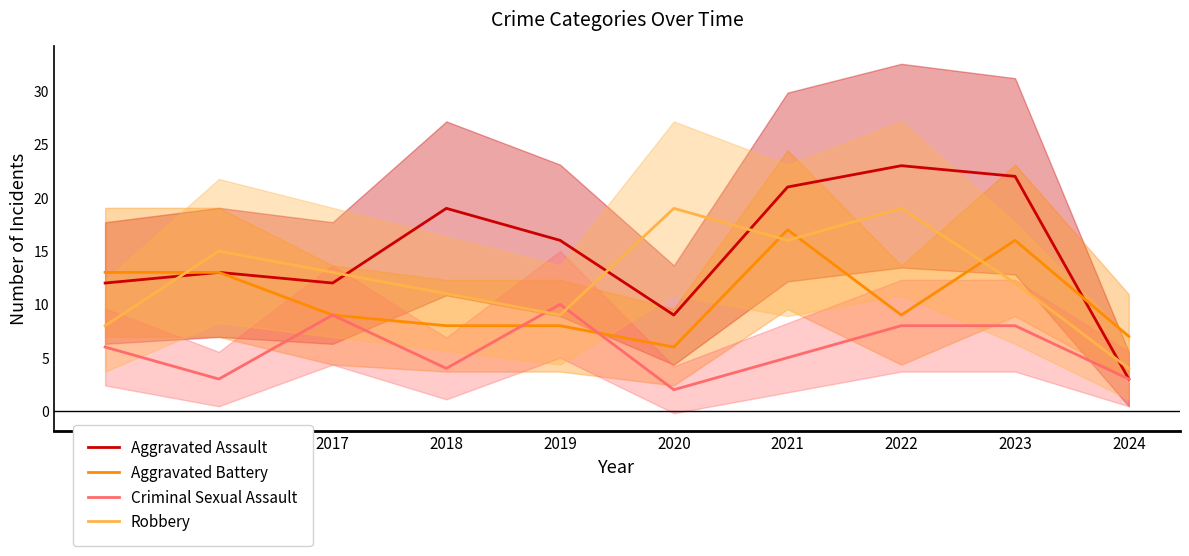

Reading left to right, list all the values displayed in this chart.

Aggravated Assault: 12	13	12	19	16	9	21	23	22	3
Aggravated Battery: 13	13	9	8	8	6	17	9	16	7
Criminal Sexual Assault: 6	3	9	4	10	2	5	8	8	3
Robbery: 8	15	13	11	9	19	16	19	12	4